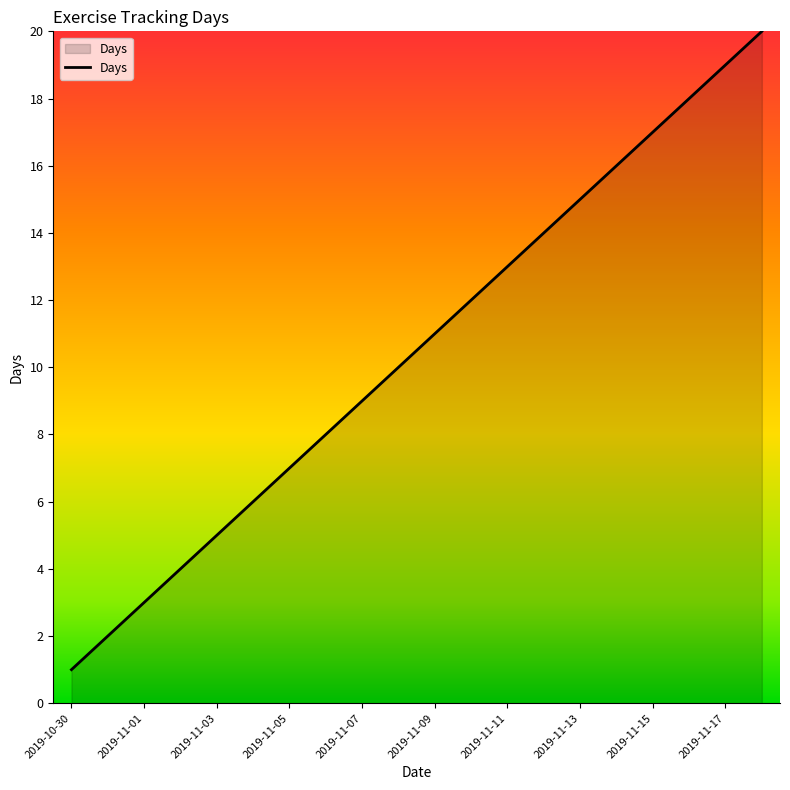

What is the maximum value shown in the chart?

20